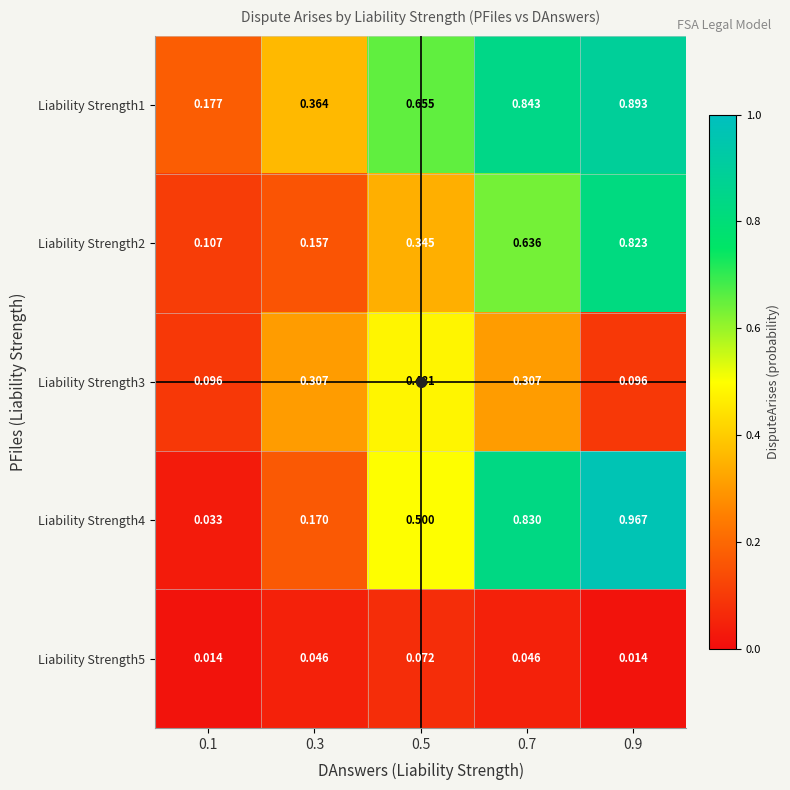

Which series has the largest total across all categories?

Liability Strength1